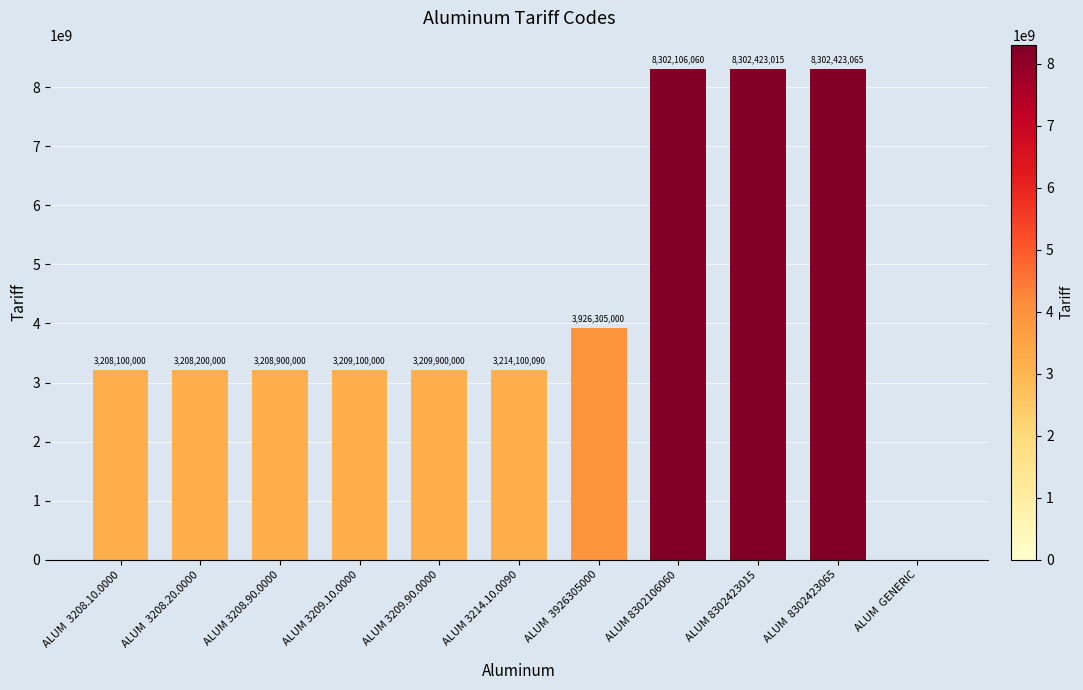

Approximately how many times larger is the value at ALUM  3926305000 compared to ALUM 3208.90.0000?

1.2